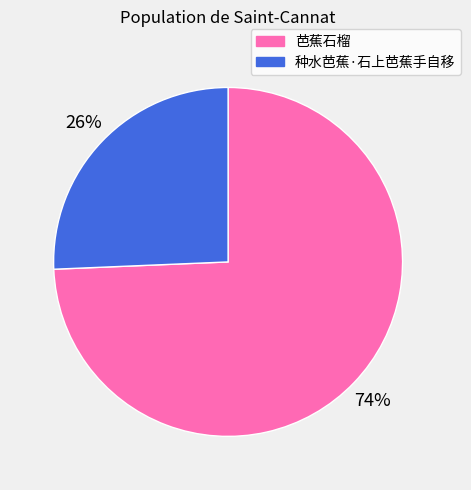

To the nearest percent, what percentage of the pie is 种水芭蕉·石上芭蕉手自移?

26%